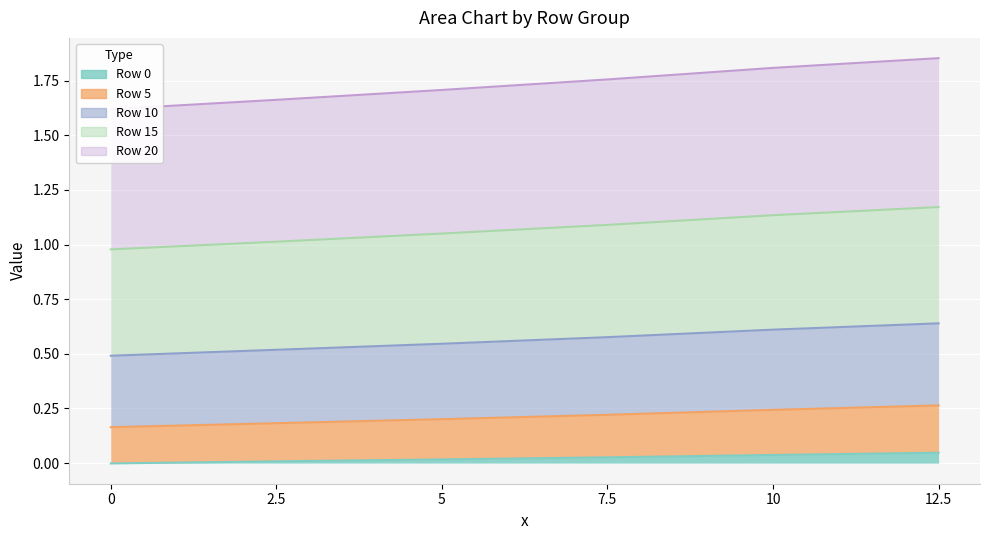

Rank the series at 7.5 from lowest to highest value.

0, 20, 5, 15, 10